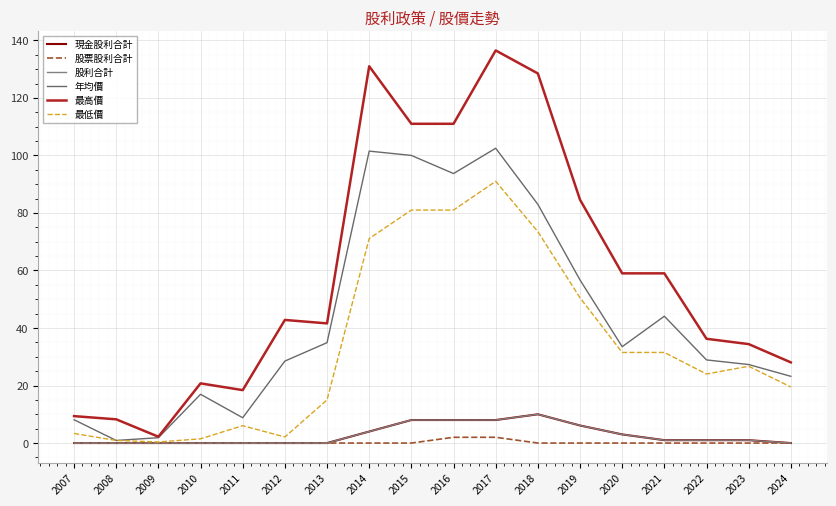

Does the chart have visible grid lines?

Yes